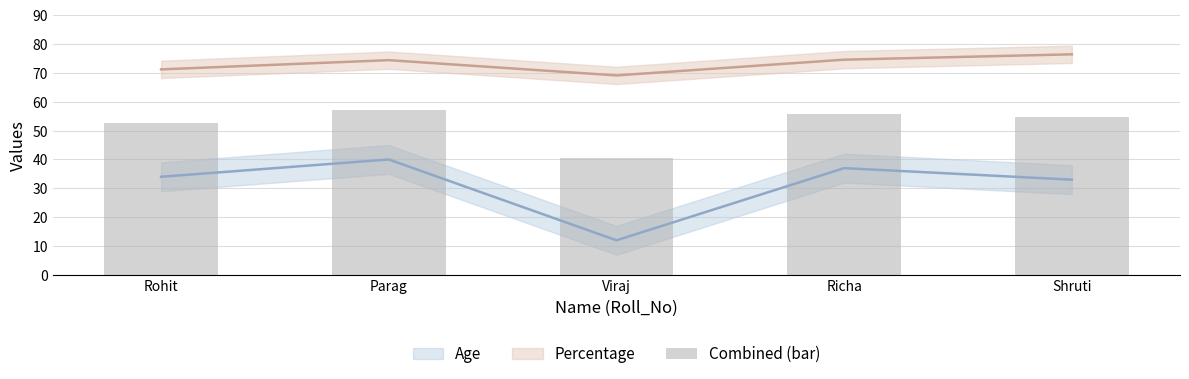

True or false: the data shows 95.9 at Shruti.

False